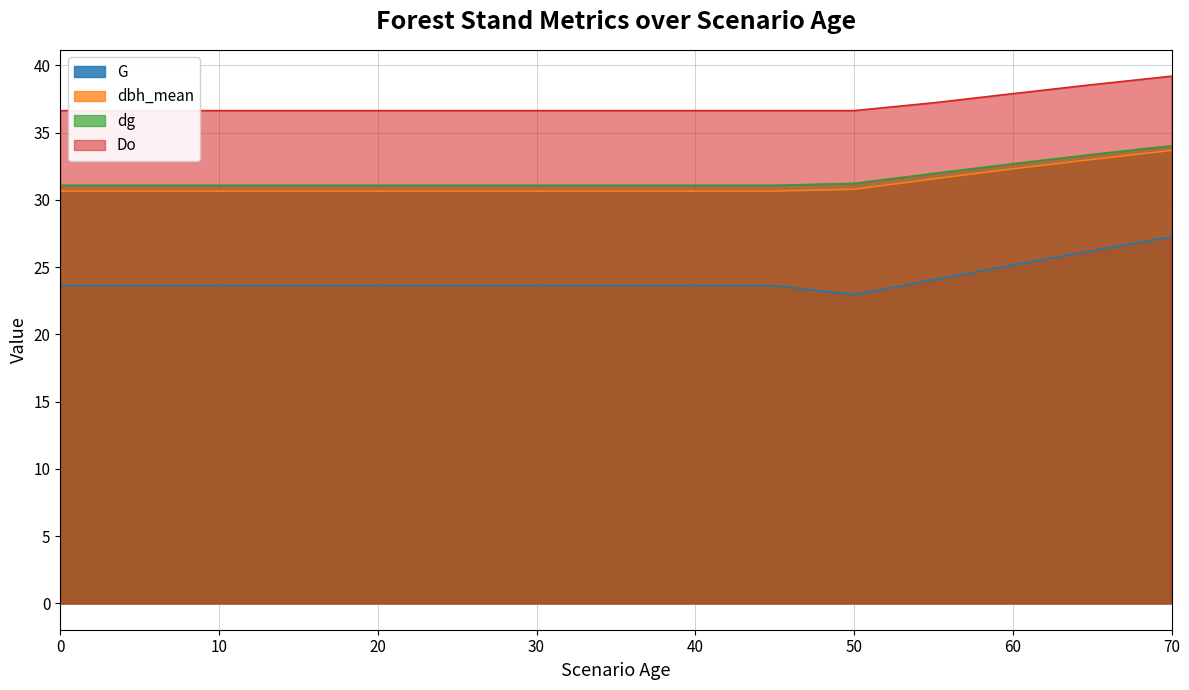

What is the spread (max minus min) of values at 40?

13.0